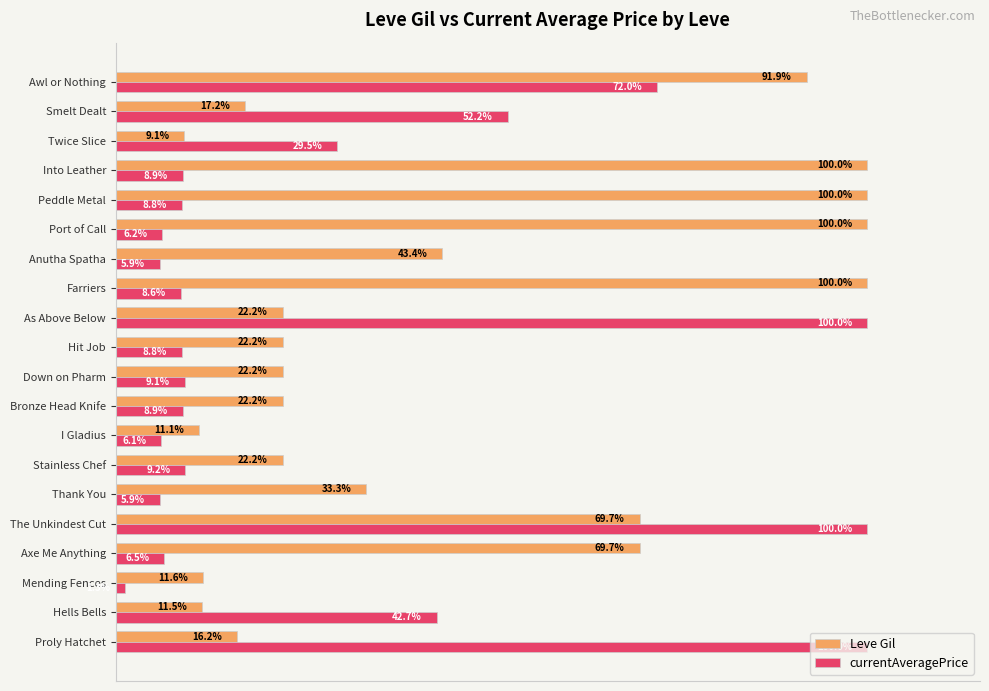

At Mending Fences, list the series in order from largest to smallest.

Leve Gil, currentAveragePrice